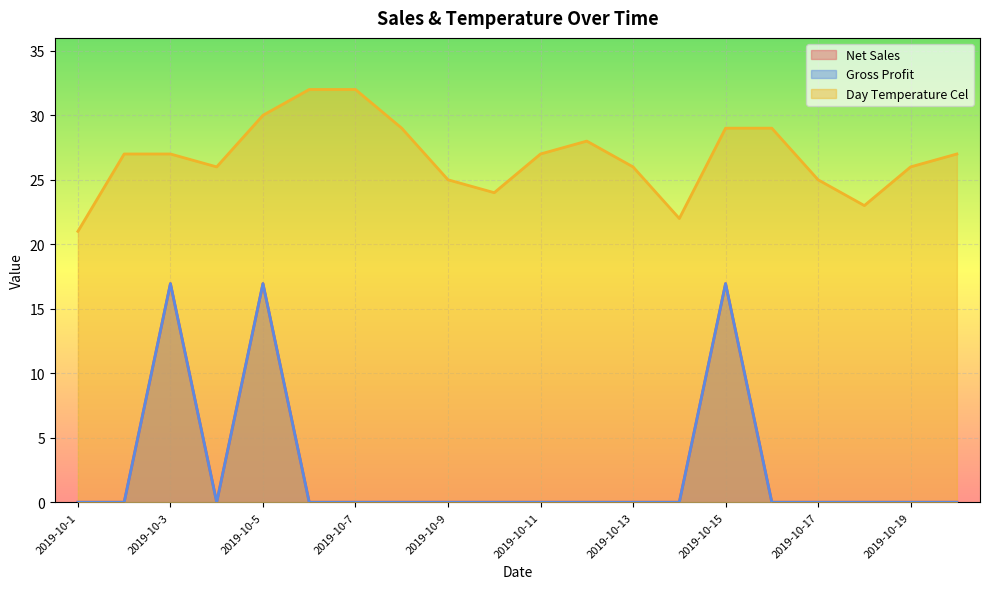

Reading left to right, transcribe all the data shown in this chart.

Net Sales: 2019-10-1=0.0	2019-10-2=0.0	2019-10-3=16.9	2019-10-4=0.0	2019-10-5=16.9	2019-10-6=0.0	2019-10-7=0.0	2019-10-8=0.0	2019-10-9=0.0	2019-10-10=0.0	2019-10-11=0.0	2019-10-12=0.0	2019-10-13=0.0	2019-10-14=0.0	2019-10-15=16.9	2019-10-16=0.0	2019-10-17=0.0	2019-10-18=0.0	2019-10-19=0.0	2019-10-20=0.0
Gross Profit: 2019-10-1=0.0	2019-10-2=0.0	2019-10-3=16.9	2019-10-4=0.0	2019-10-5=16.9	2019-10-6=0.0	2019-10-7=0.0	2019-10-8=0.0	2019-10-9=0.0	2019-10-10=0.0	2019-10-11=0.0	2019-10-12=0.0	2019-10-13=0.0	2019-10-14=0.0	2019-10-15=16.9	2019-10-16=0.0	2019-10-17=0.0	2019-10-18=0.0	2019-10-19=0.0	2019-10-20=0.0
Day Temperature Cel: 2019-10-1=21.0	2019-10-2=27.0	2019-10-3=27.0	2019-10-4=26.0	2019-10-5=30.0	2019-10-6=32.0	2019-10-7=32.0	2019-10-8=29.0	2019-10-9=25.0	2019-10-10=24.0	2019-10-11=27.0	2019-10-12=28.0	2019-10-13=26.0	2019-10-14=22.0	2019-10-15=29.0	2019-10-16=29.0	2019-10-17=25.0	2019-10-18=23.0	2019-10-19=26.0	2019-10-20=27.0